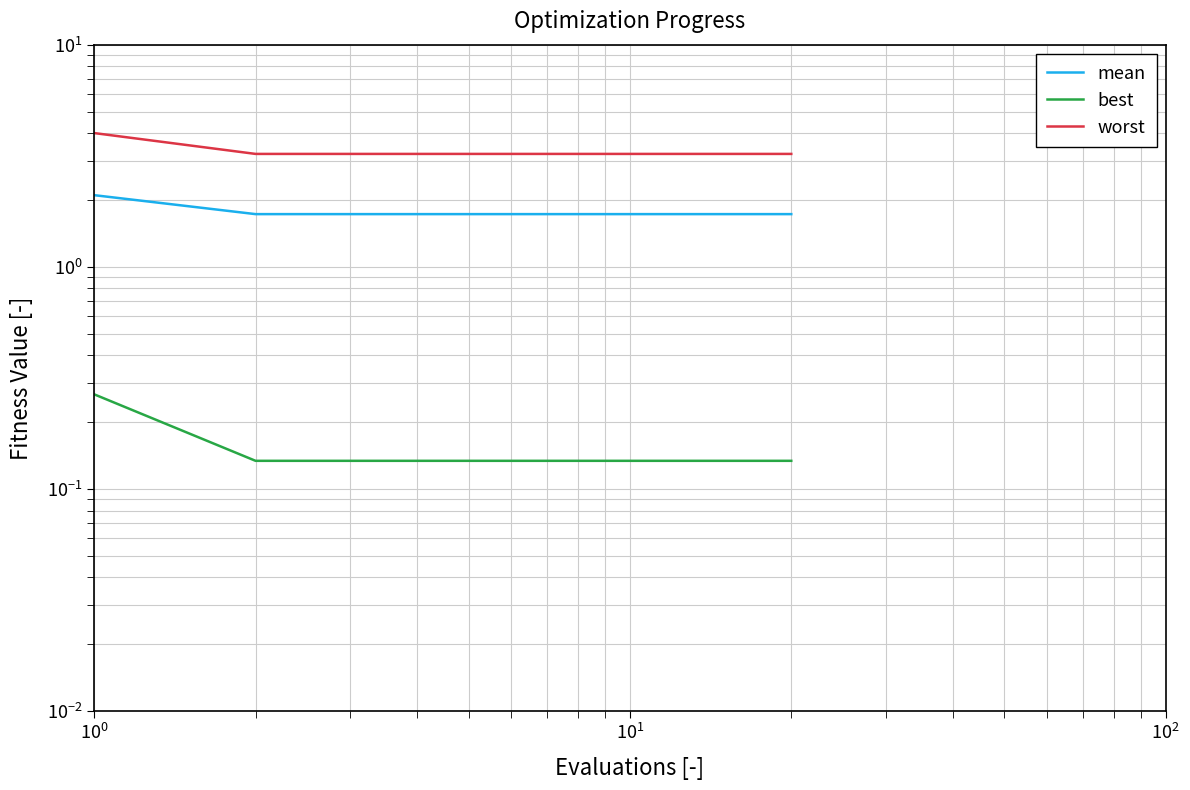

Count the number of categories in the chart.

20